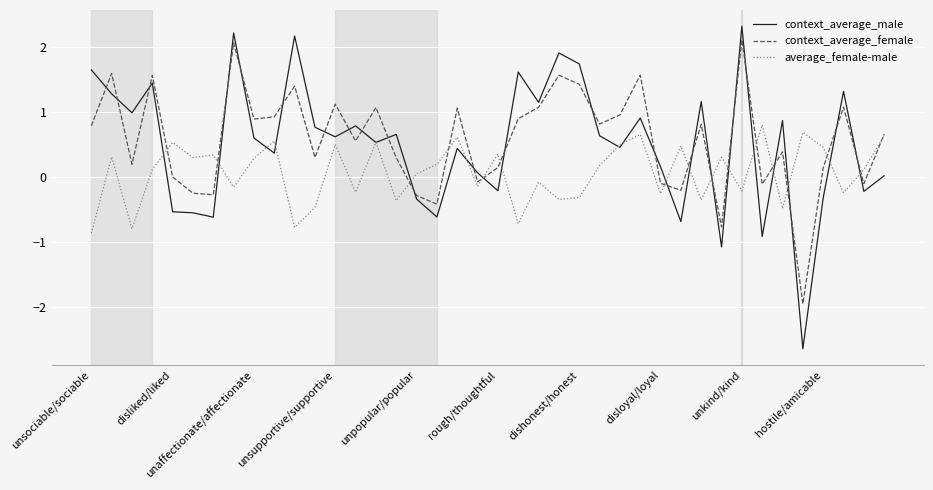

True or false: context_average_female has more than 0 interior local peaks.

True